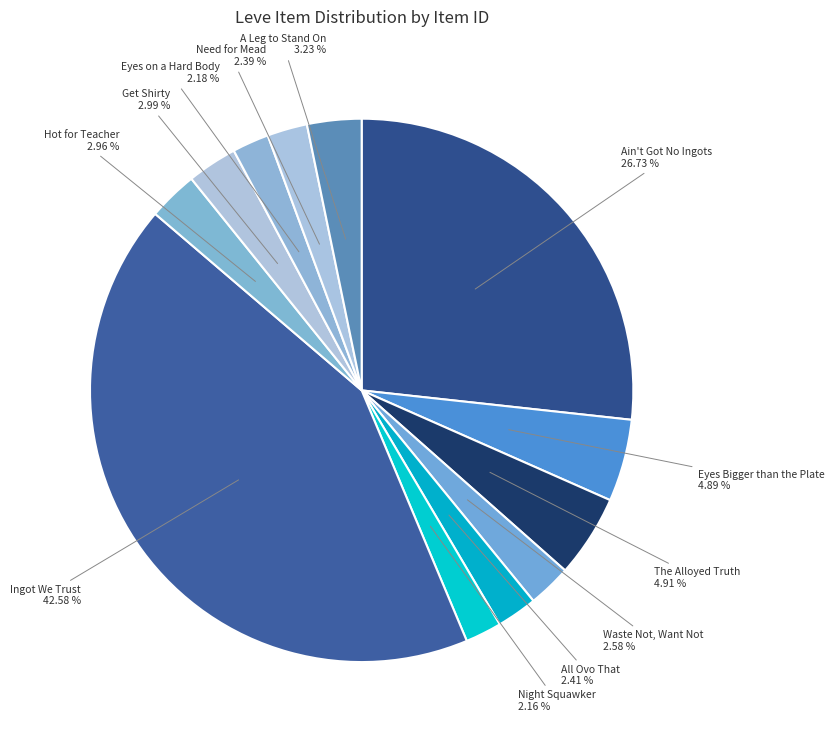

How many segments does this pie chart have?

12